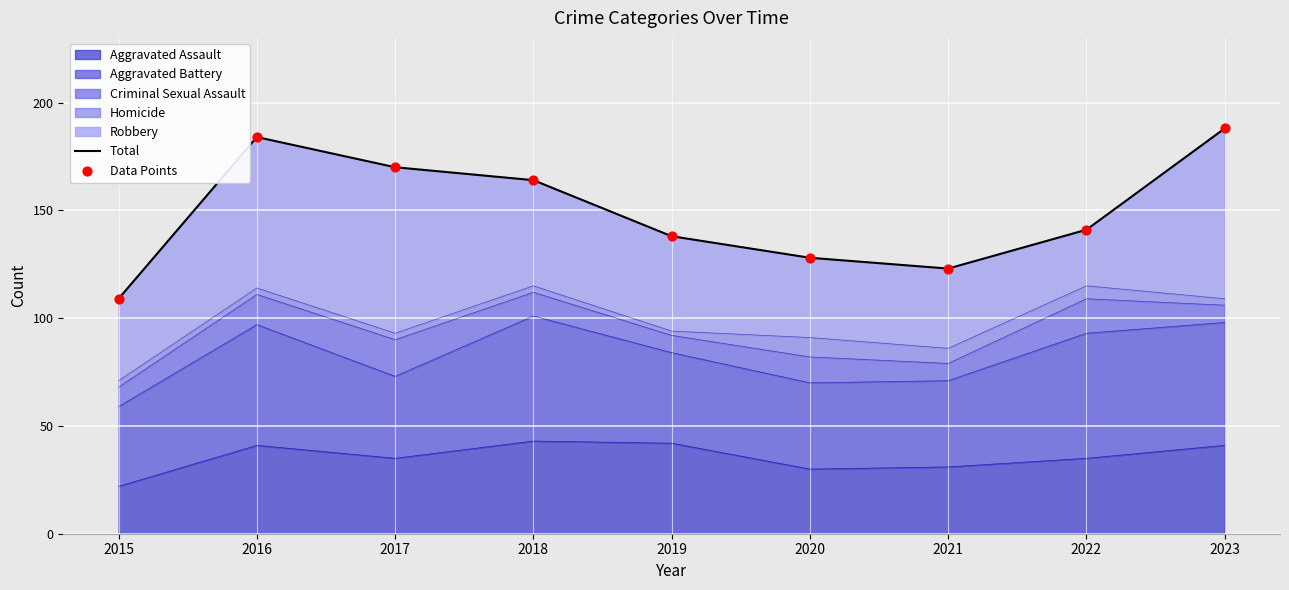

Is the value of Total at 2022 greater than the value of Data Points at 2017?

No